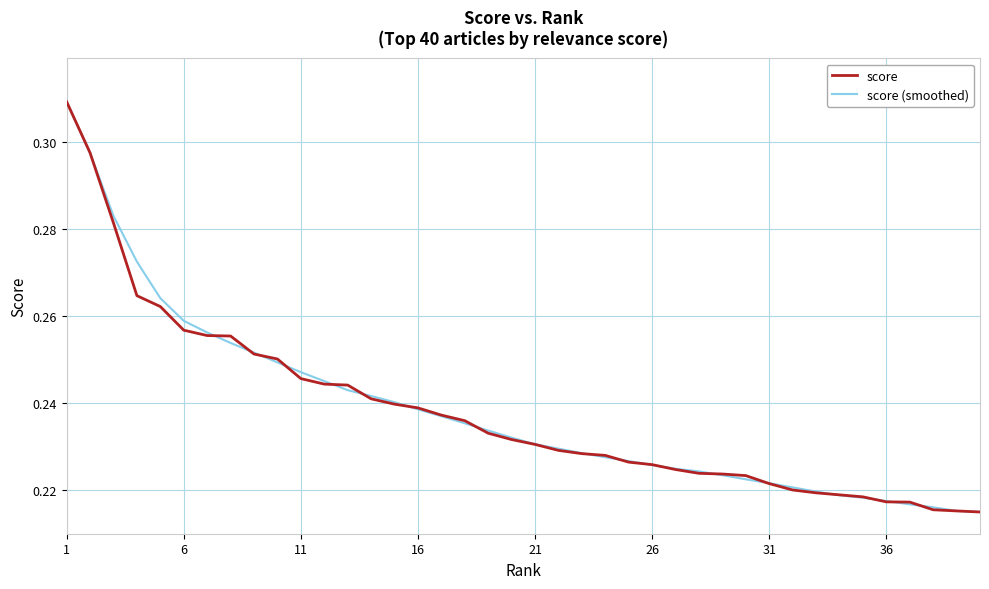

The value of score (smoothed) at 21 is 0.1. True or false?

False